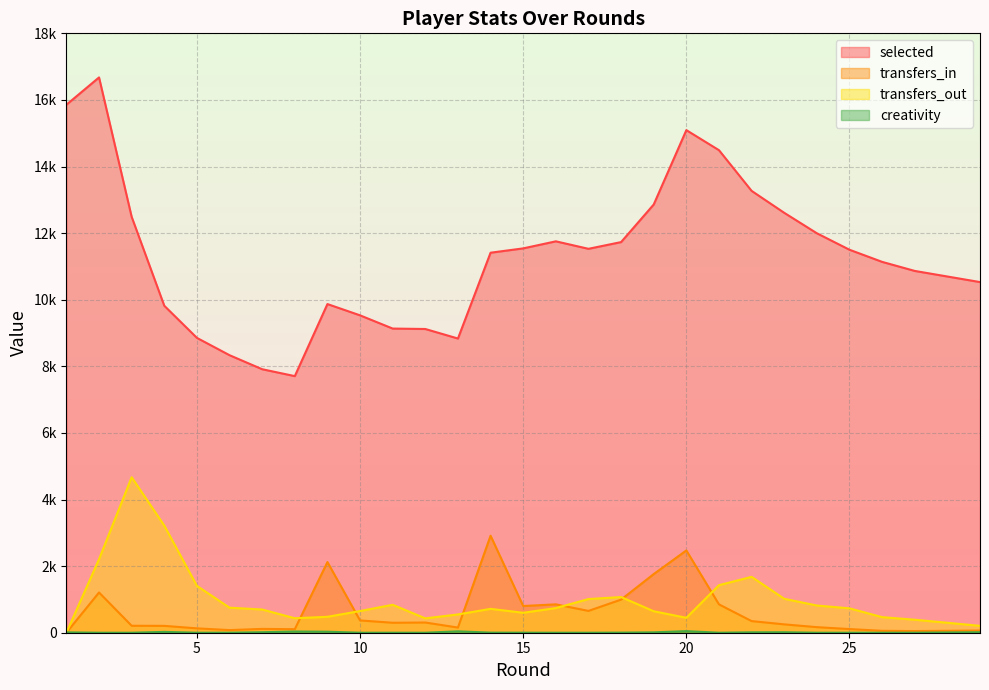

Which category has the highest value across all series?

2